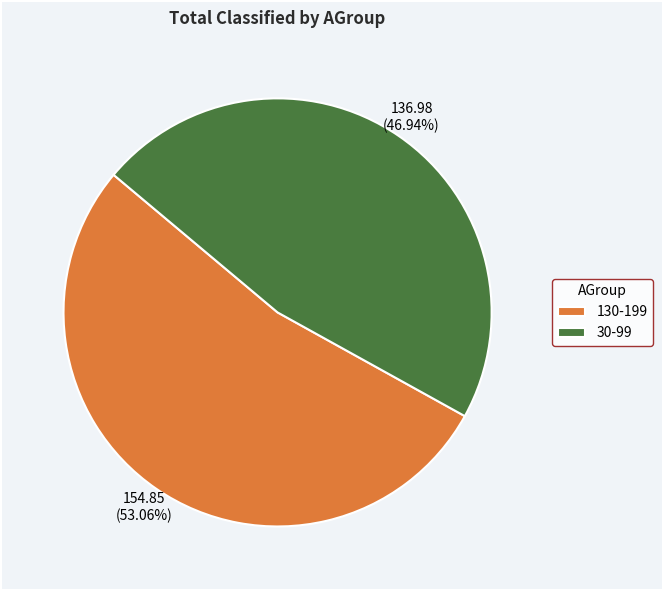

To the nearest percent, what is the combined percentage of 130-199 and 30-99?

100%